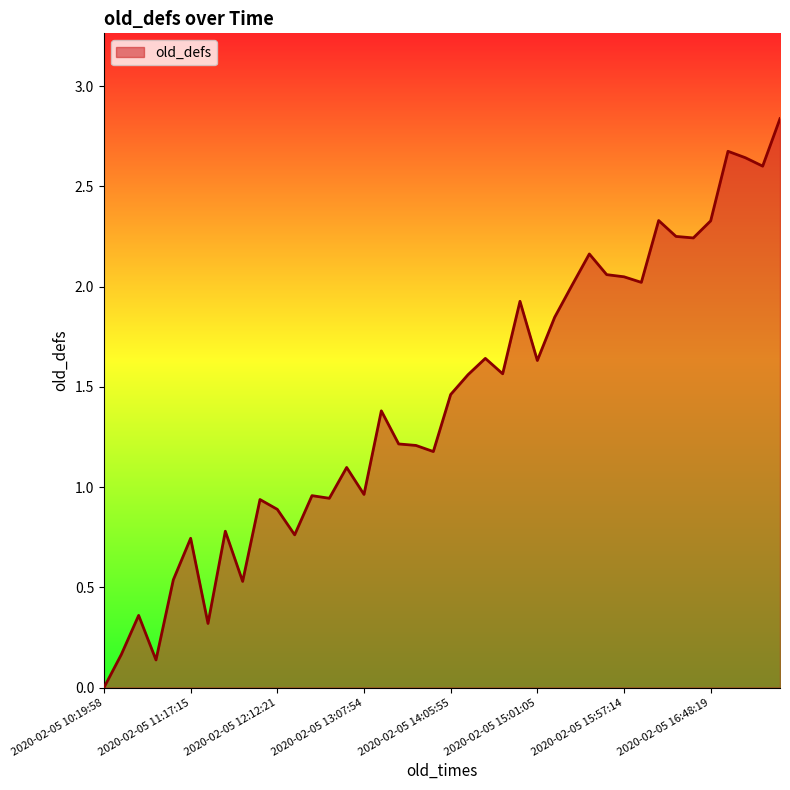

Is this an area chart (filled region under the line)?

Yes